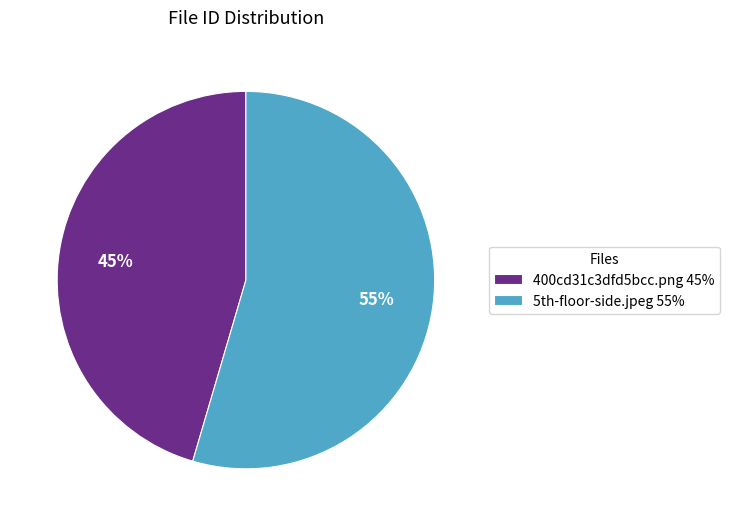

The 400cd31c3dfd5bcc.png slice represents 45% of the pie. True or false?

True